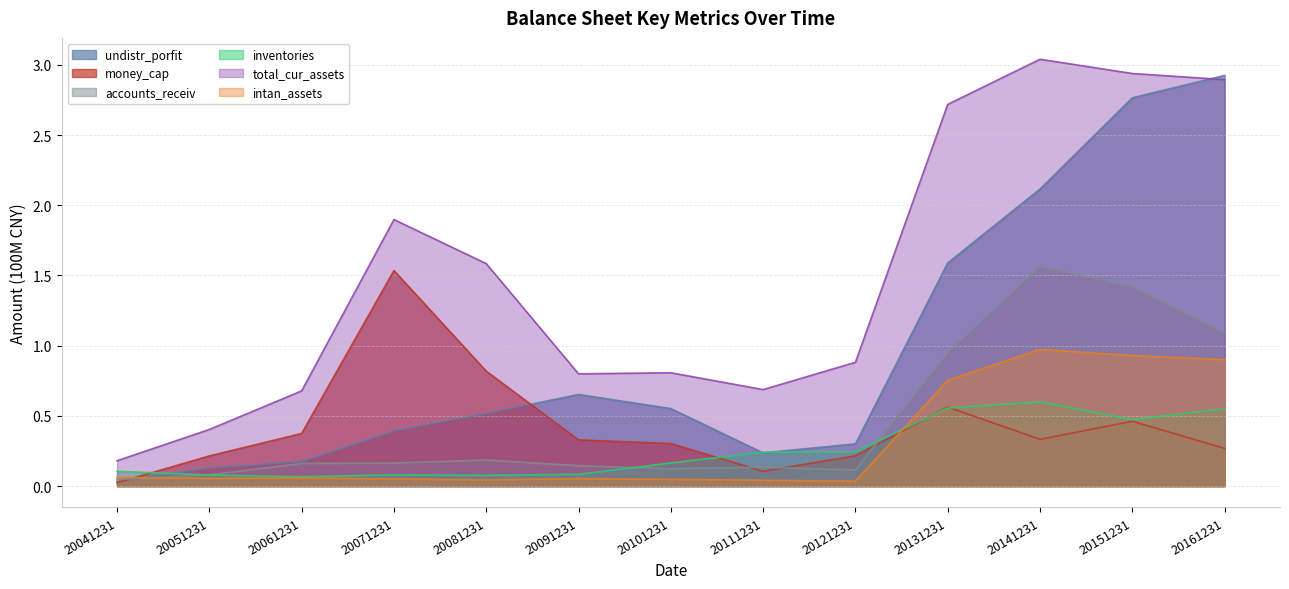

True or false: accounts_receiv and intan_assets cross at least once.

True